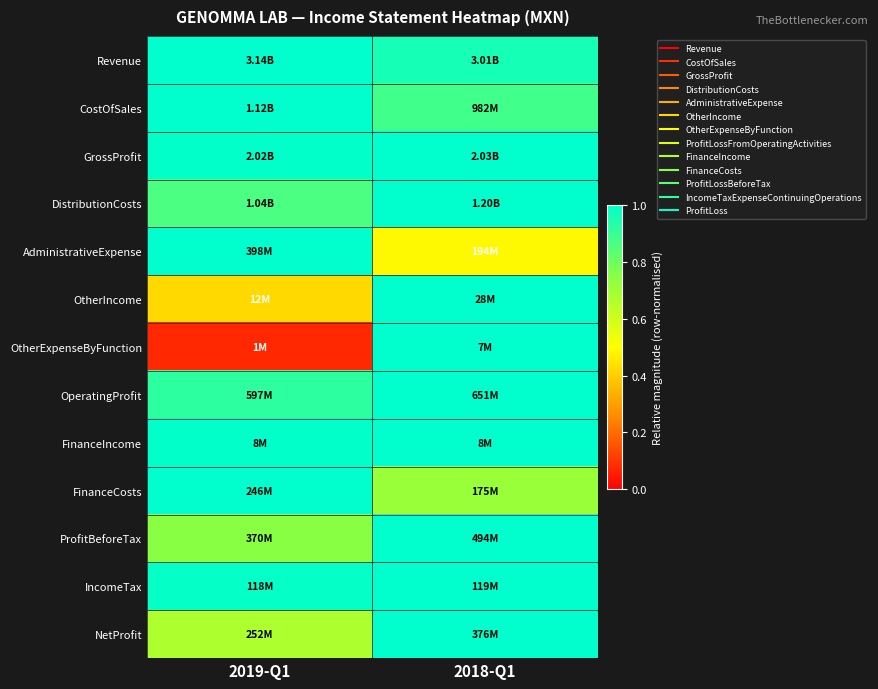

Reading left to right, list all the values displayed in this chart.

Revenue: 2019-Q1=1.0	2018-Q1=1.0
CostOfSales: 2019-Q1=1.0	2018-Q1=0.9
GrossProfit: 2019-Q1=1.0	2018-Q1=1.0
DistributionCosts: 2019-Q1=0.9	2018-Q1=1.0
AdministrativeExpense: 2019-Q1=1.0	2018-Q1=0.5
OtherIncome: 2019-Q1=0.4	2018-Q1=1.0
OtherExpenseByFunction: 2019-Q1=0.1	2018-Q1=1.0
OperatingProfit: 2019-Q1=0.9	2018-Q1=1.0
FinanceIncome: 2019-Q1=1.0	2018-Q1=1.0
FinanceCosts: 2019-Q1=1.0	2018-Q1=0.7
ProfitBeforeTax: 2019-Q1=0.7	2018-Q1=1.0
IncomeTax: 2019-Q1=1.0	2018-Q1=1.0
NetProfit: 2019-Q1=0.7	2018-Q1=1.0